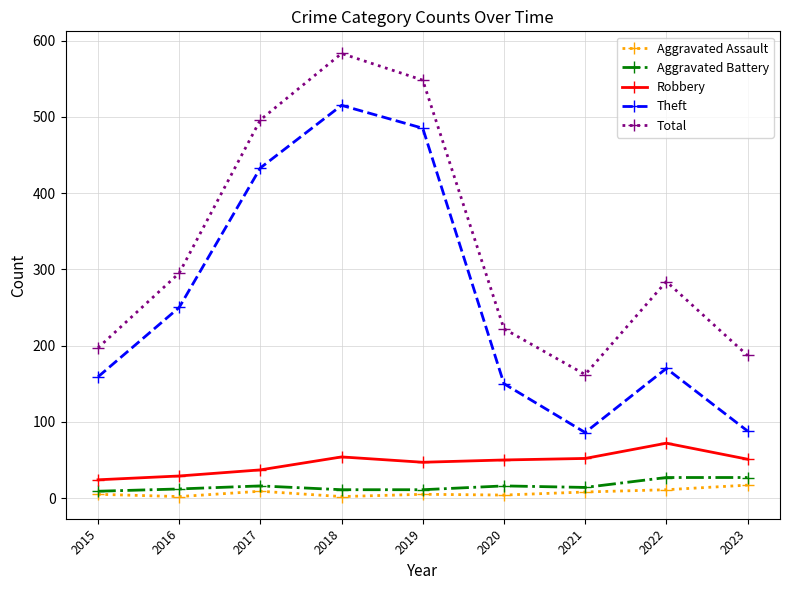

In Theft, how many points are lower than both neighbors (excluding endpoints)?

1